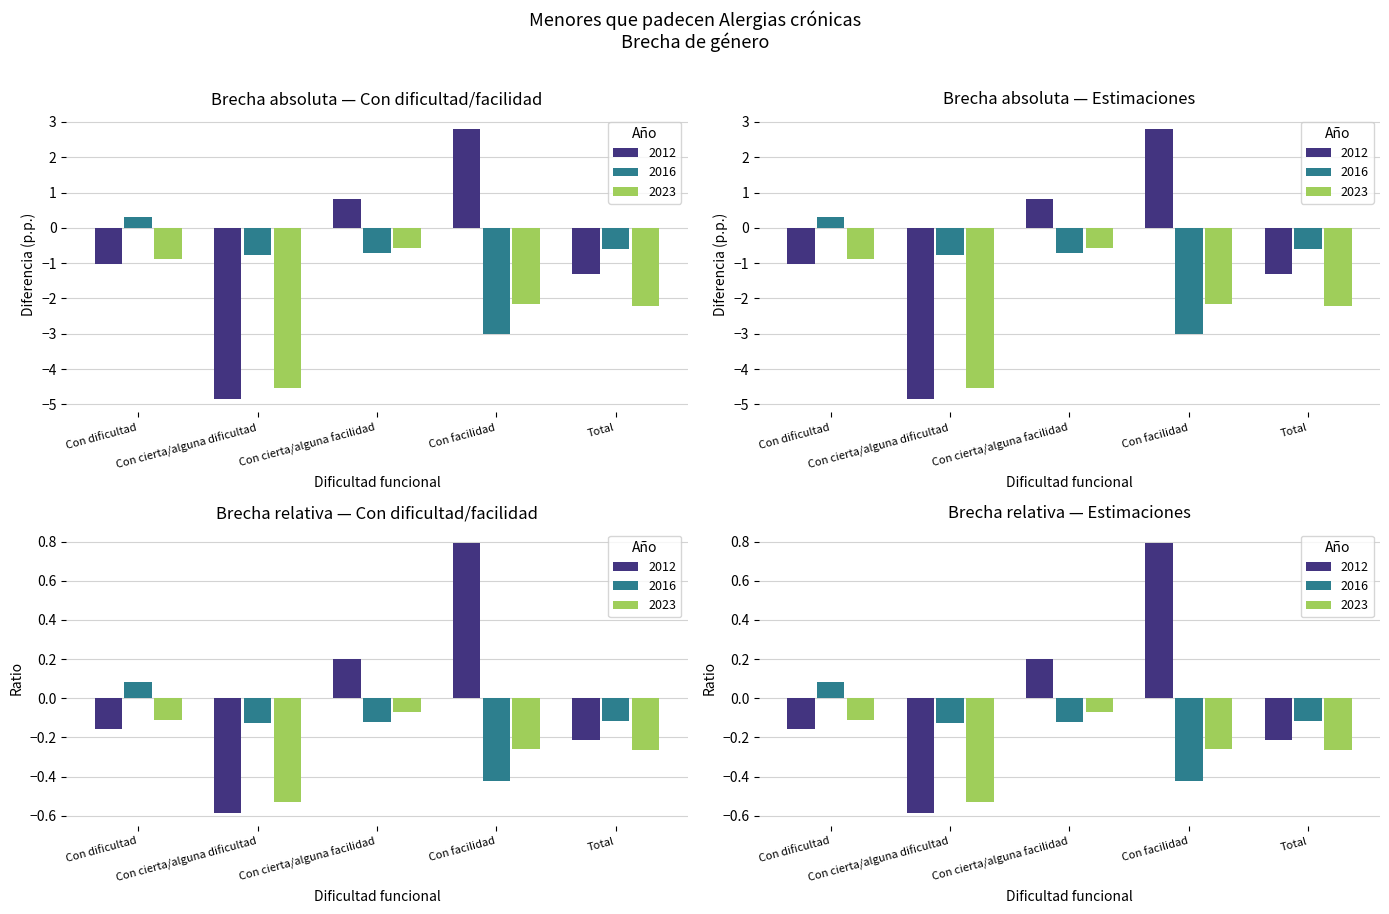

True or false: 2012 has a value of -1.0 at Con dificultad.

True